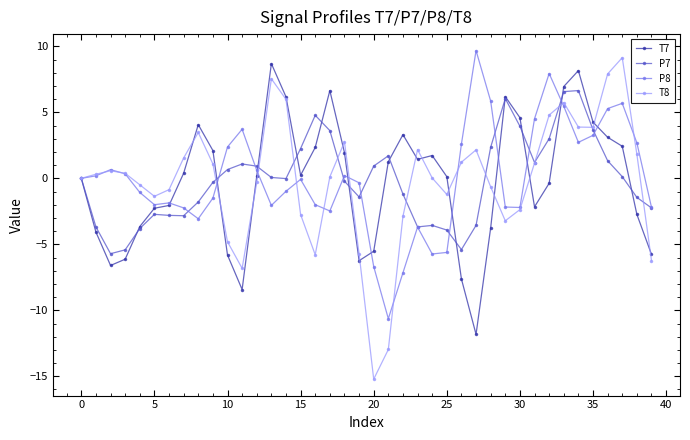

What is the highest value of the T7 series?

8.7